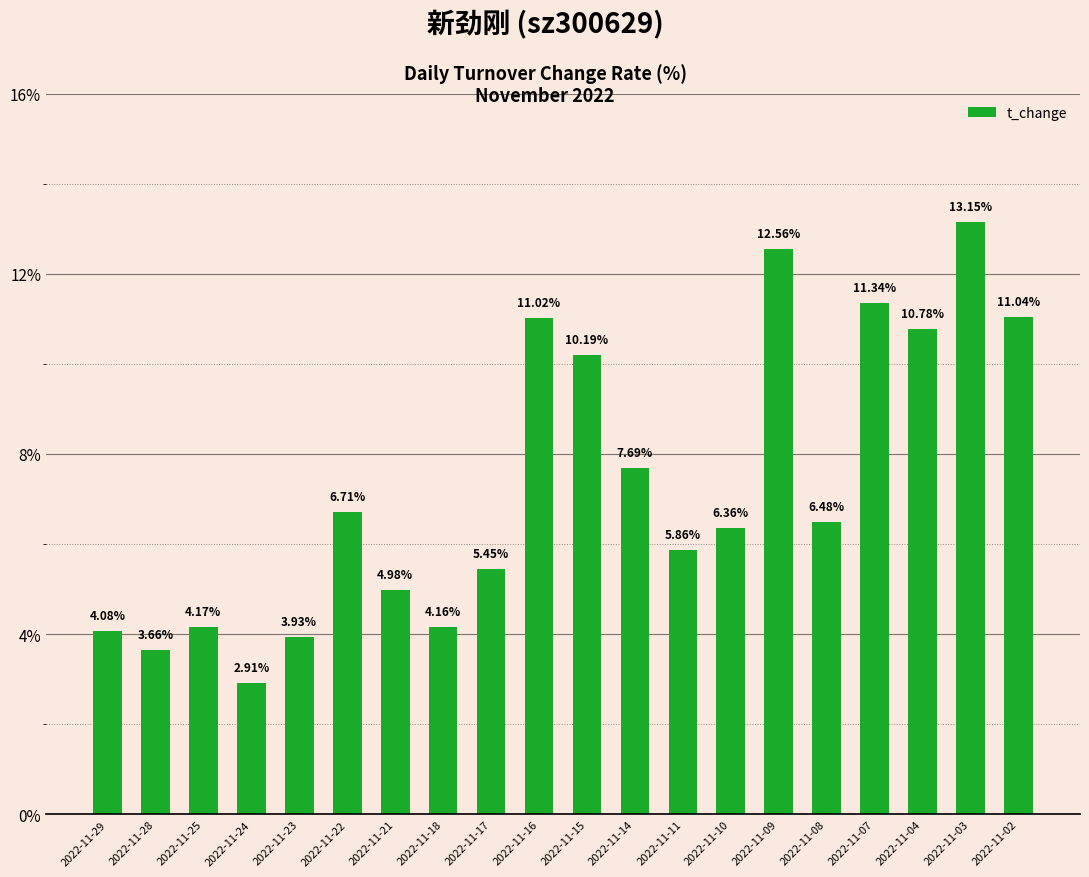

Rank the categories by value from highest to lowest.

2022-11-03, 2022-11-09, 2022-11-07, 2022-11-02, 2022-11-16, 2022-11-04, 2022-11-15, 2022-11-14, 2022-11-22, 2022-11-08, 2022-11-10, 2022-11-11, 2022-11-17, 2022-11-21, 2022-11-25, 2022-11-18, 2022-11-29, 2022-11-23, 2022-11-28, 2022-11-24